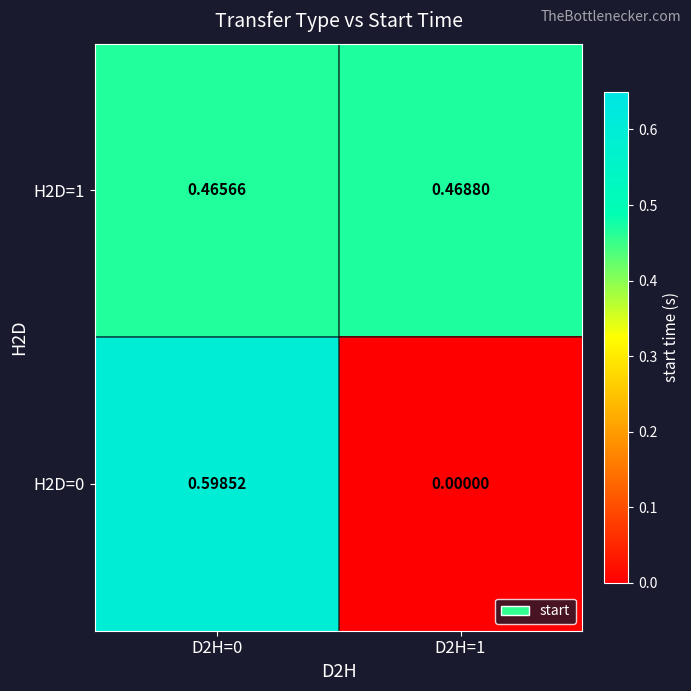

At which category is the sum across all series the highest?

D2H=0